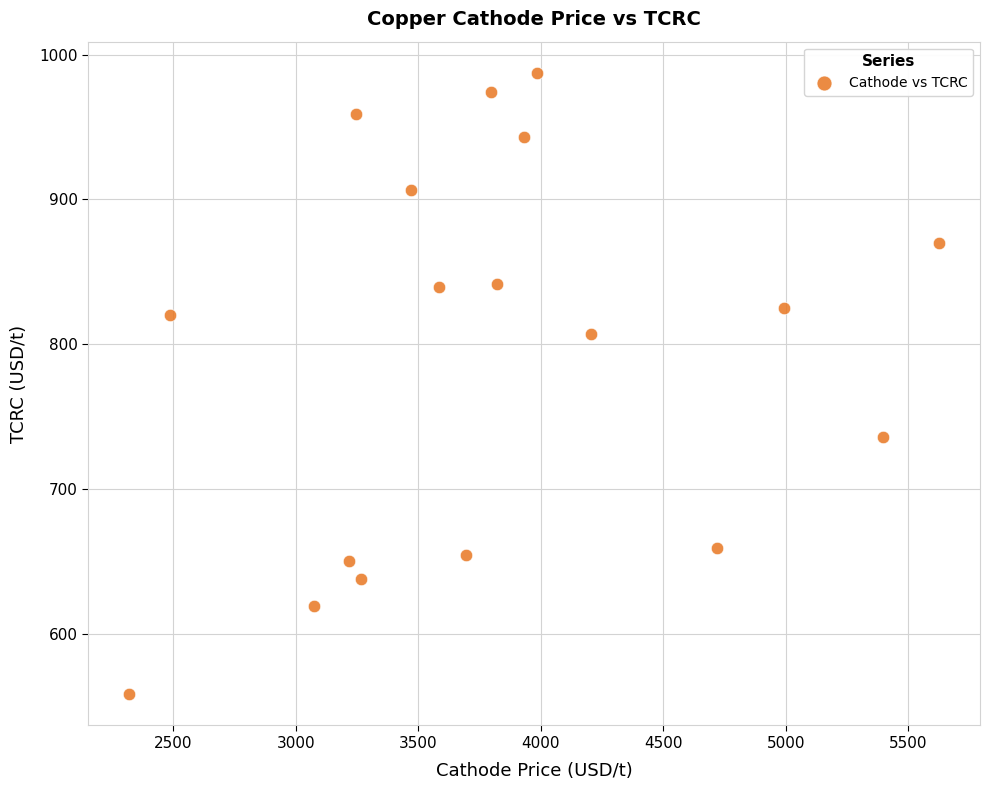

What is the range of X values (max minus min)?

3309.9